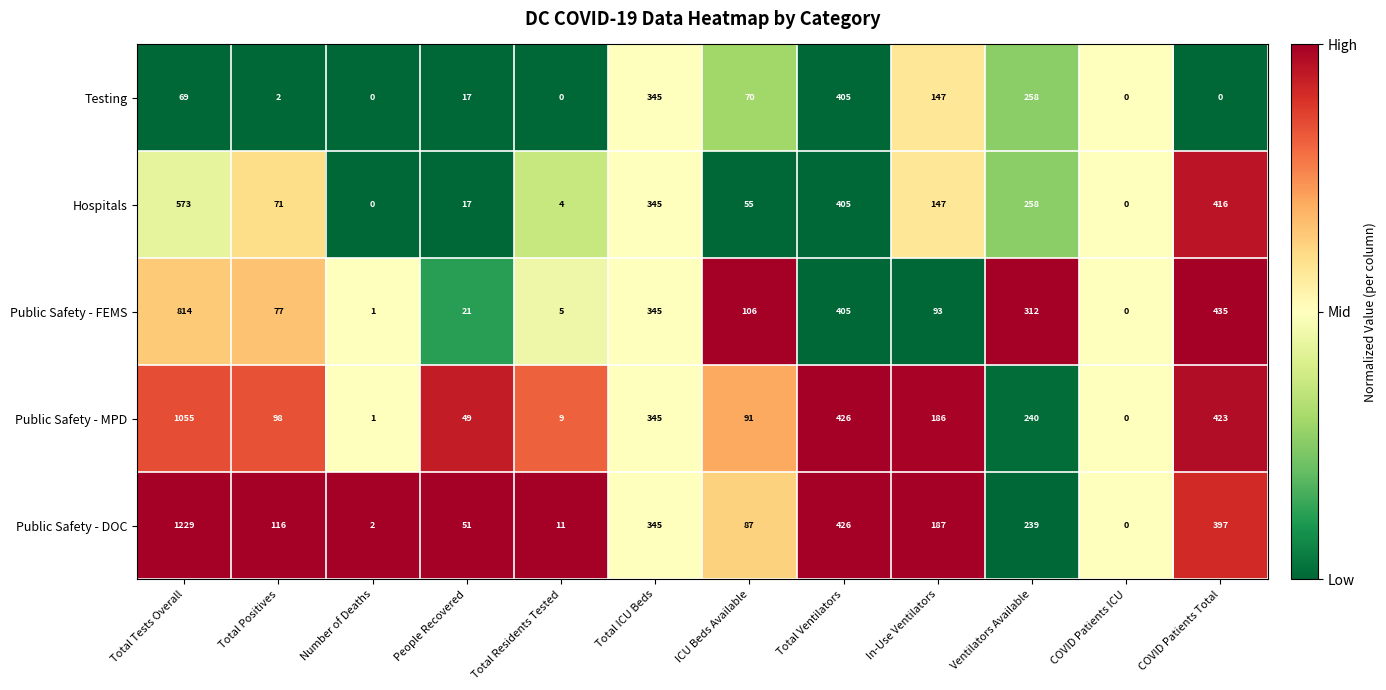

How many data points in Public Safety - DOC are less than 187?

6